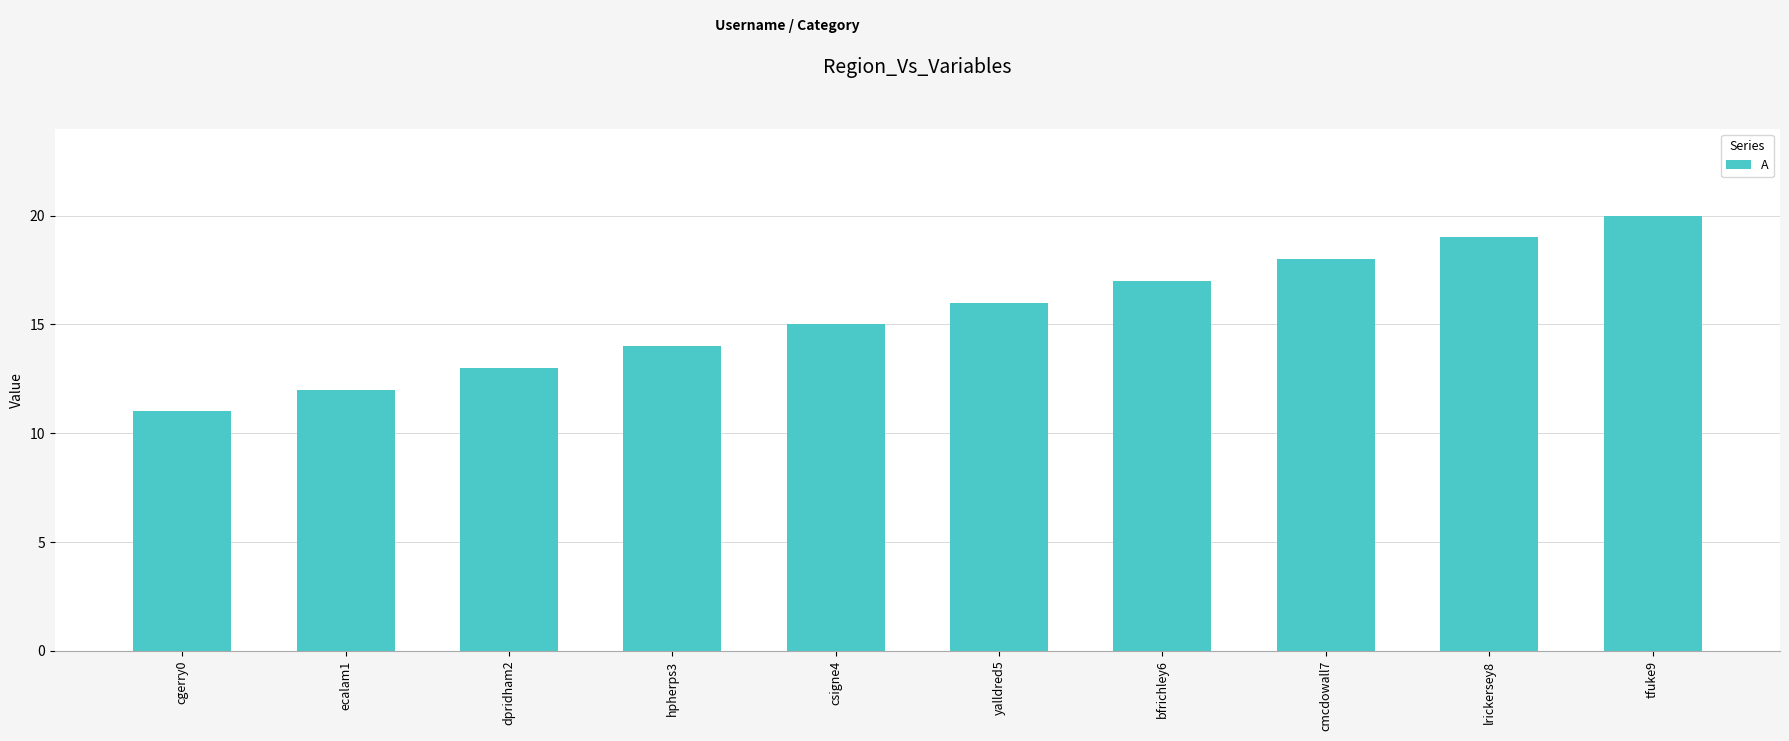

Reading right to left, what are all the values shown in this chart?

20	19	18	17	16	15	14	13	12	11